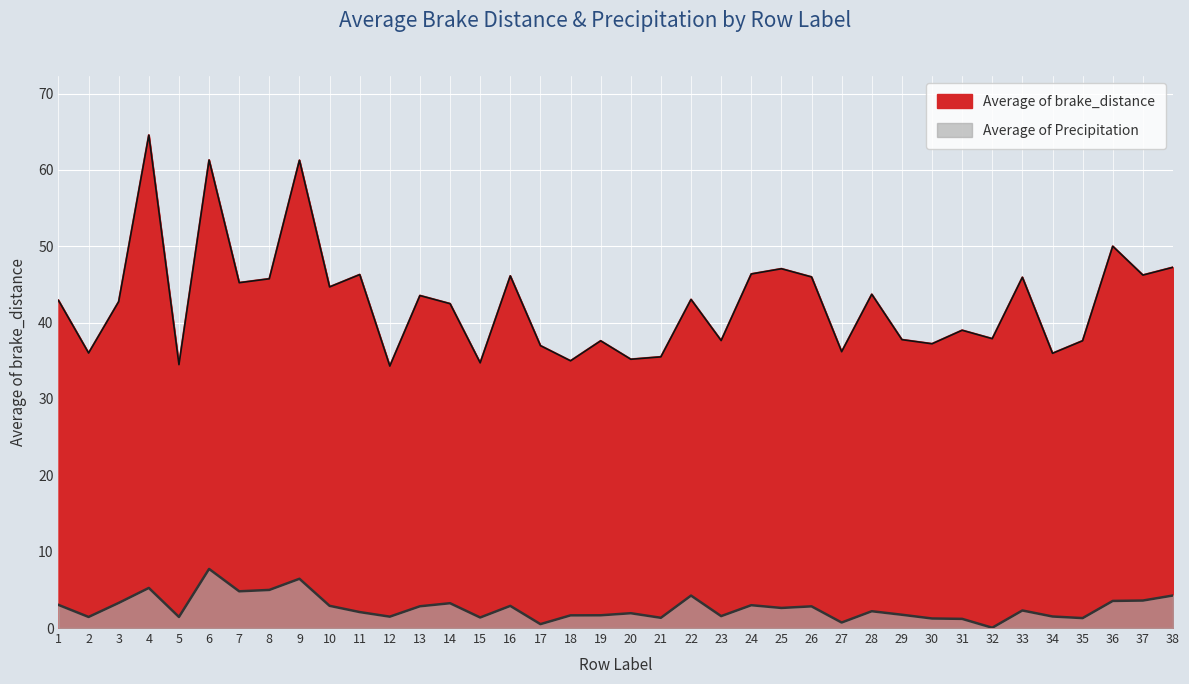

True or false: Average of brake_distance and Average of Precipitation cross at least once.

False